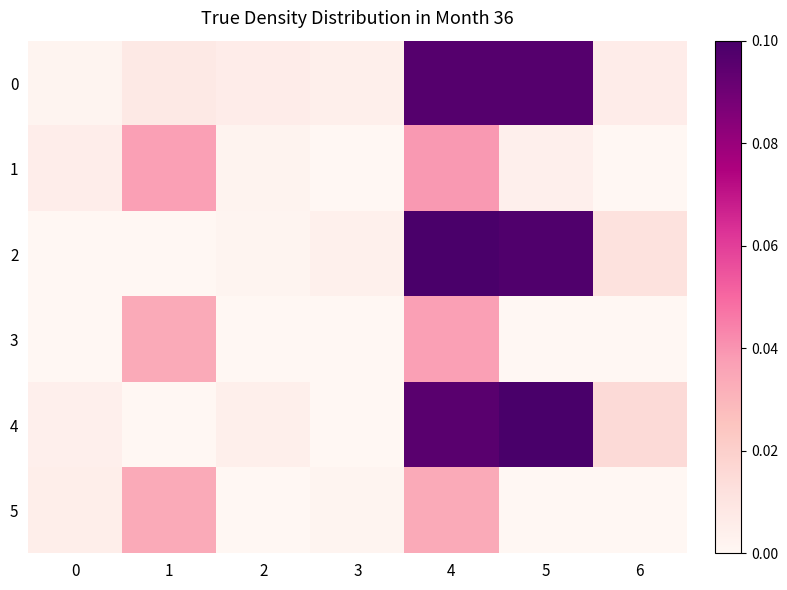

At which category is the sum across all series the highest?

4